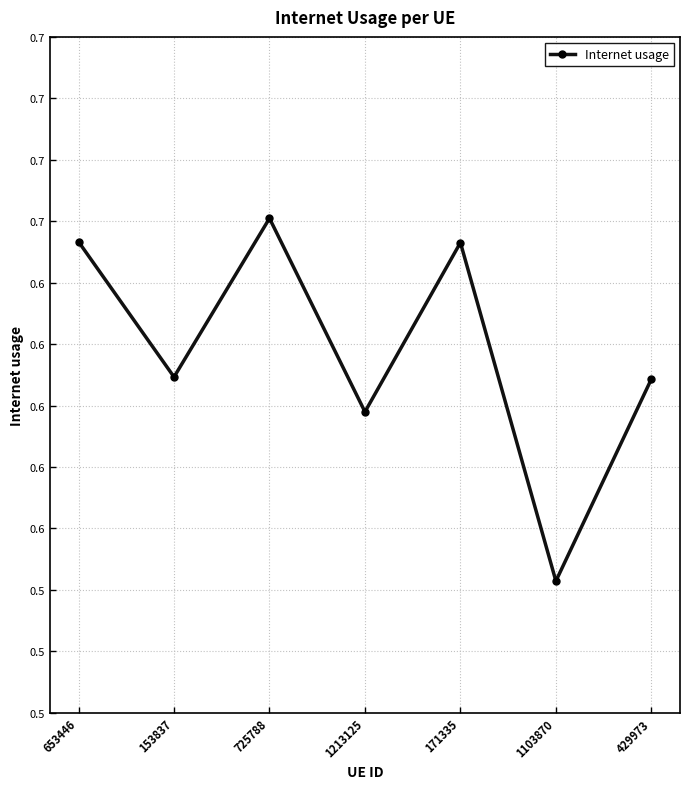

The chart shows a value of 0.7 at 171335. True or false?

True